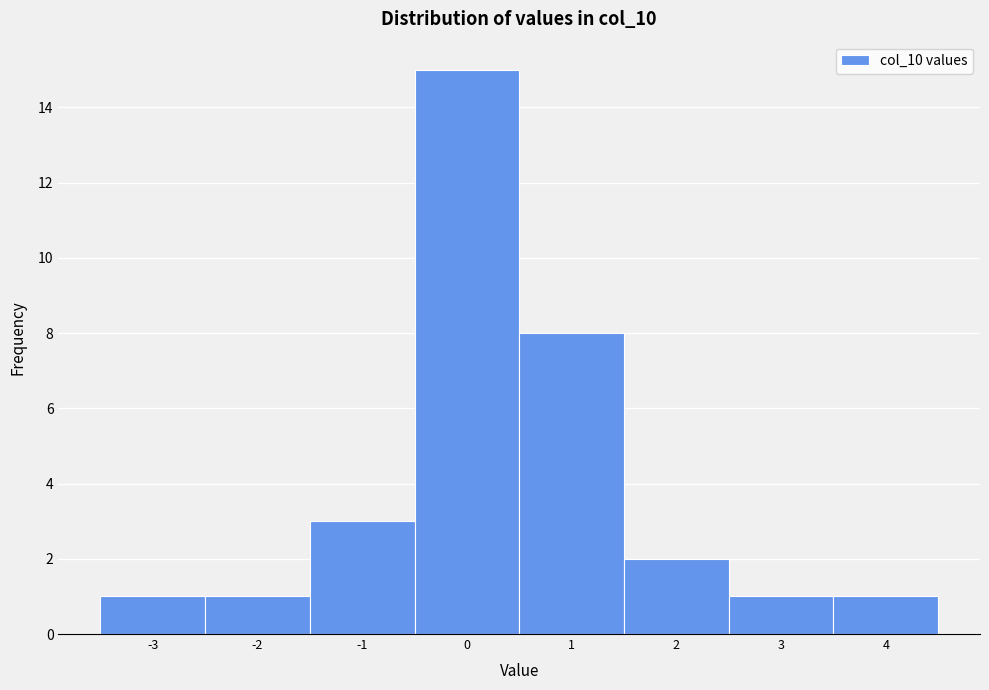

Reading left to right, list every bar in this chart as the range it spans on the x-axis followed by its height. The values are not printed on the chart, so give them approximately, as read against the axis.

-3.5 to -2.5: 1
-2.5 to -1.5: 1
-1.5 to -0.5: 3
-0.5 to 0.5: 15
0.5 to 1.5: 8
1.5 to 2.5: 2
2.5 to 3.5: 1
3.5 to 4.5: 1